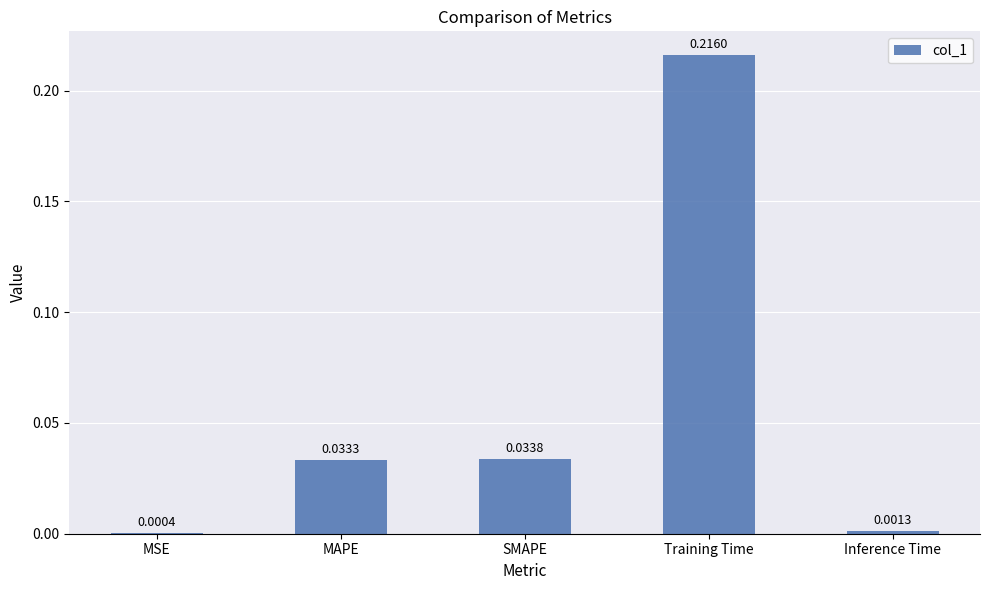

What is the change in value from SMAPE to Training Time?

+0.2